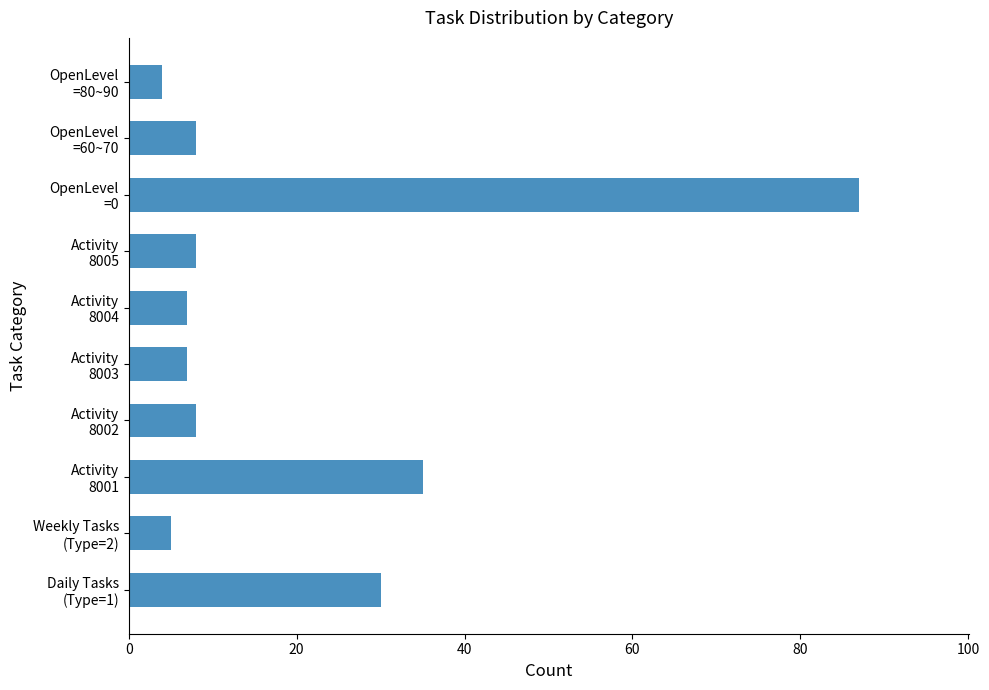

What is the average value?

20